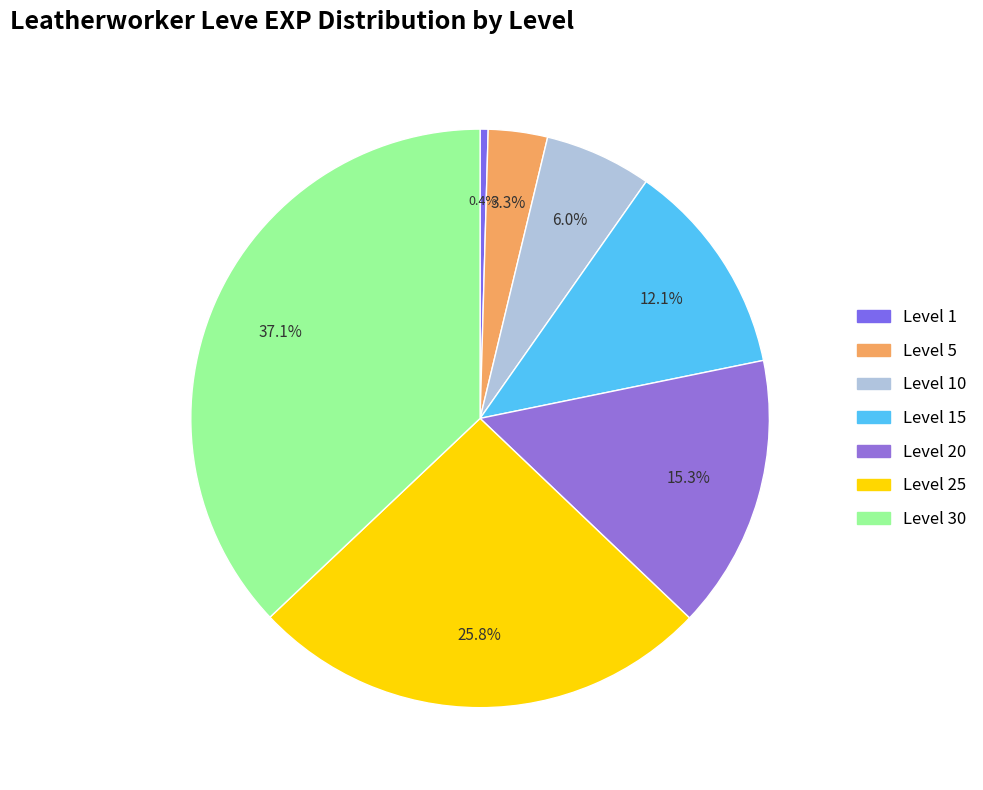

Which has a higher value, Level 10 or Level 20?

Level 20